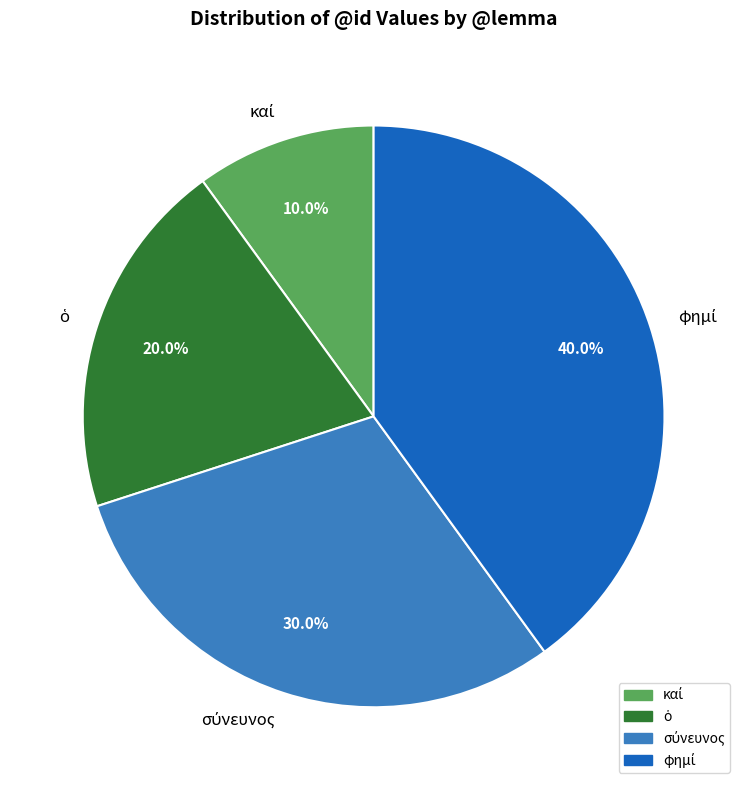

Is there a majority slice in this chart?

No